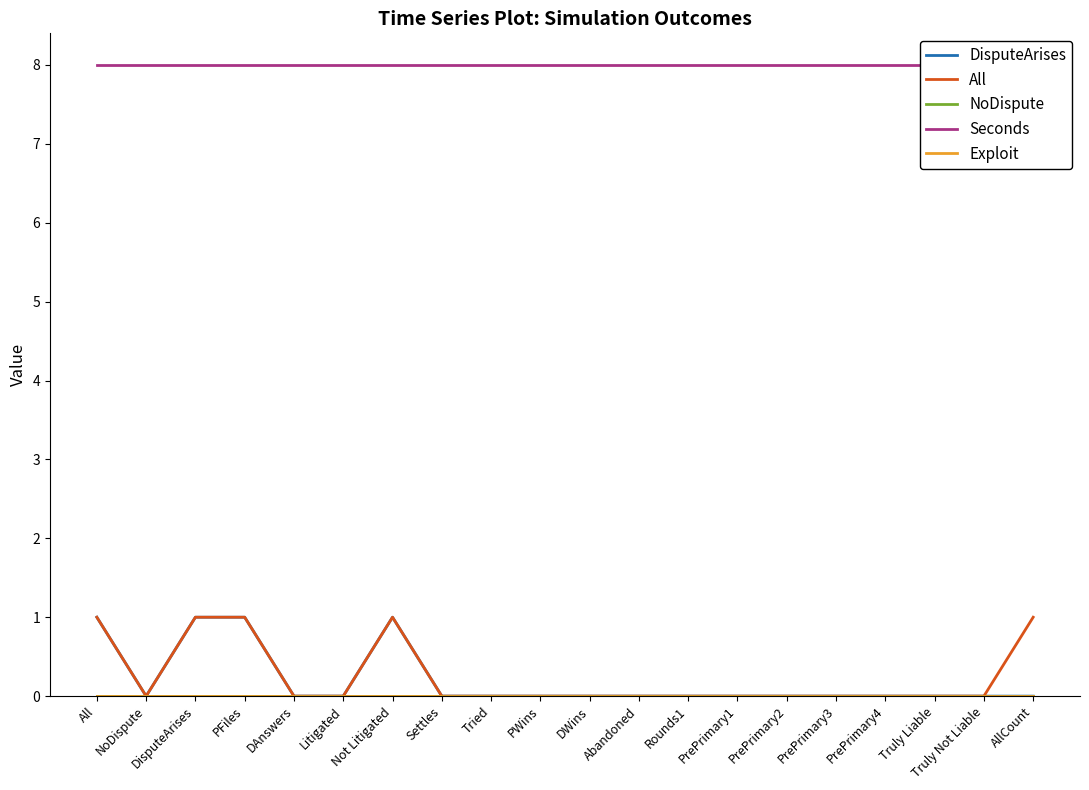

Is it true that Seconds equals 8 at Litigated?

True